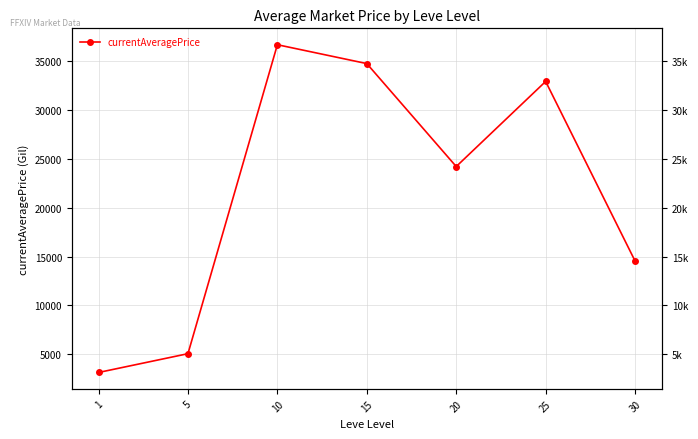

The value at 15 is 15036.7. True or false?

False